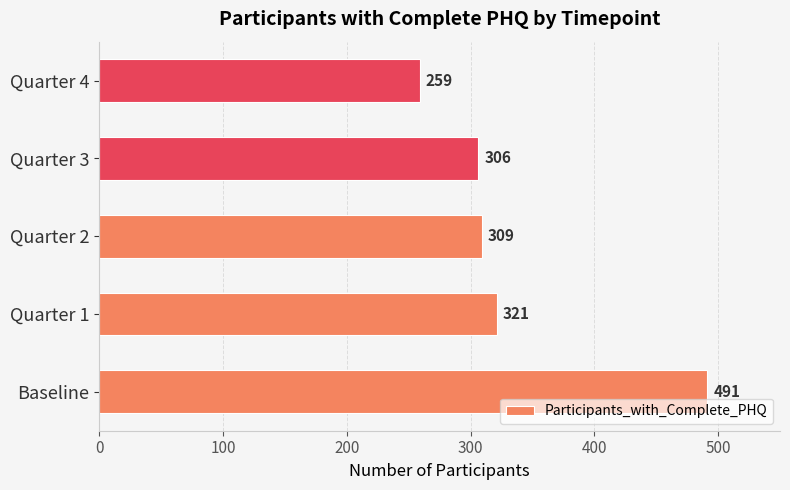

List the labels in order of value, smallest first.

Quarter 4, Quarter 3, Quarter 2, Quarter 1, Baseline